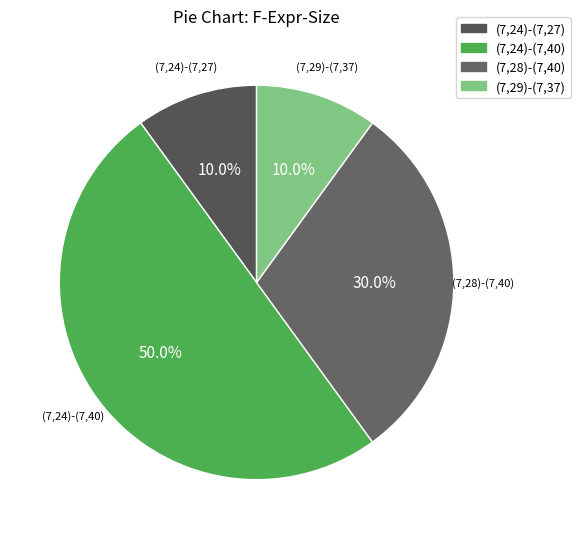

Which slice is the largest?

(7,24)-(7,40)